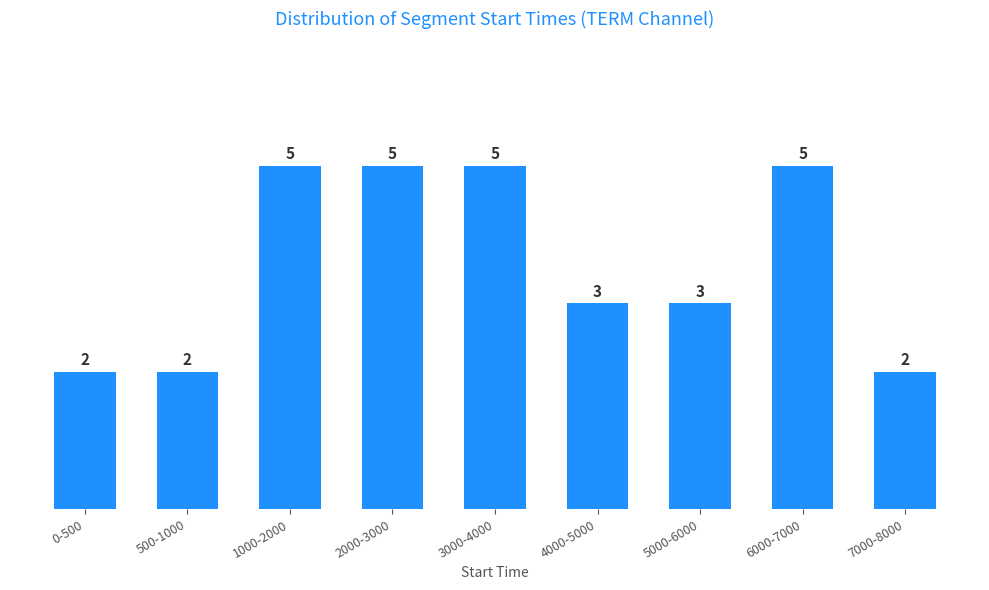

Reading left to right, what are all the values shown in this chart?

0-500=2	500-1000=2	1000-2000=5	2000-3000=5	3000-4000=5	4000-5000=3	5000-6000=3	6000-7000=5	7000-8000=2